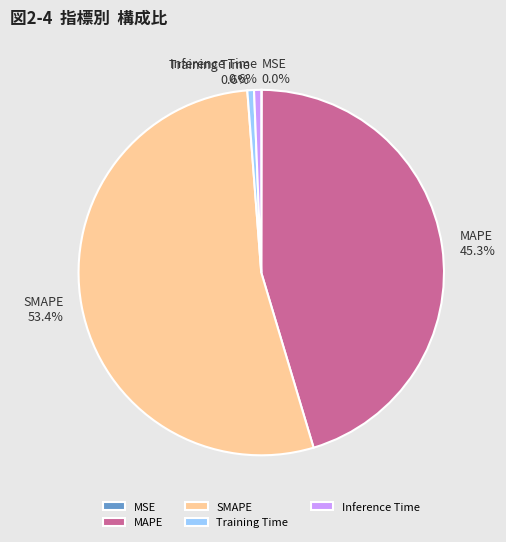

The Training Time slice represents 1% of the pie. True or false?

True